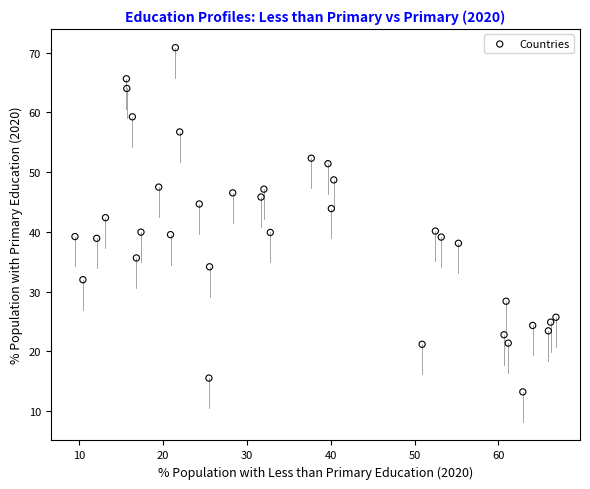

What is the range of Y values (max minus min)?

57.6